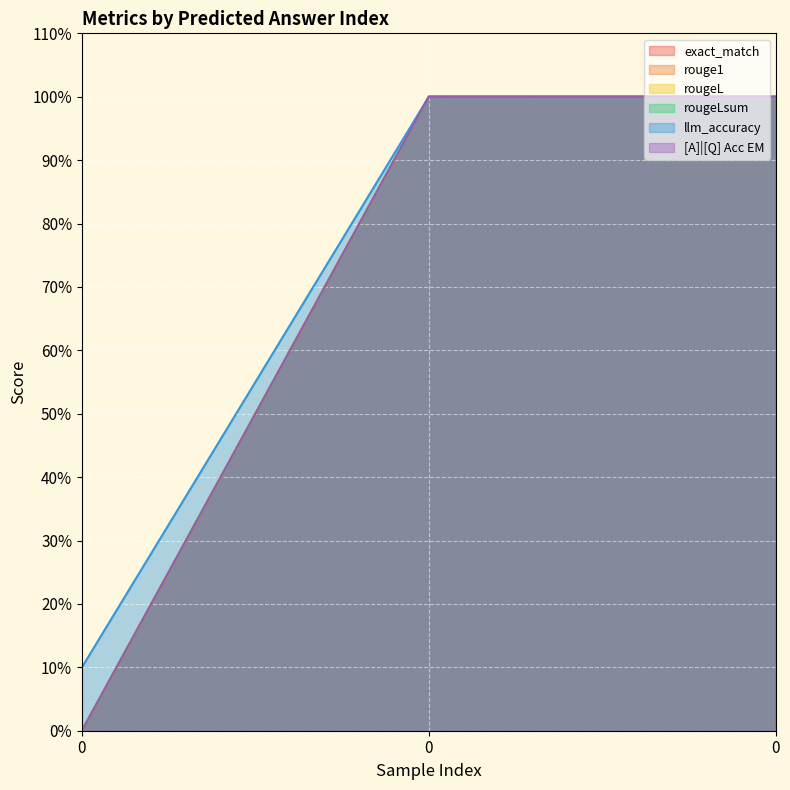

Rank the series at 0 from lowest to highest value.

exact_match, rouge1, rougeL, rougeLsum, [A]|[Q] Acc EM, llm_accuracy